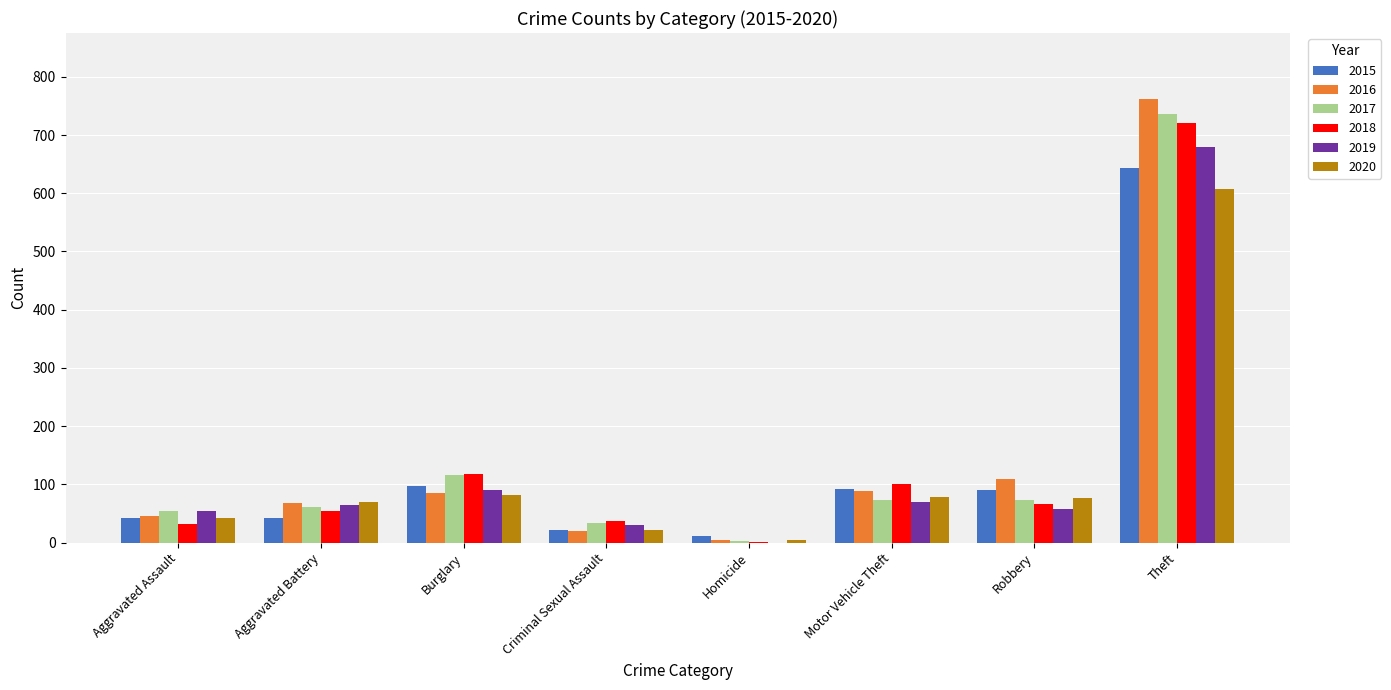

Count the number of data series in this chart.

6